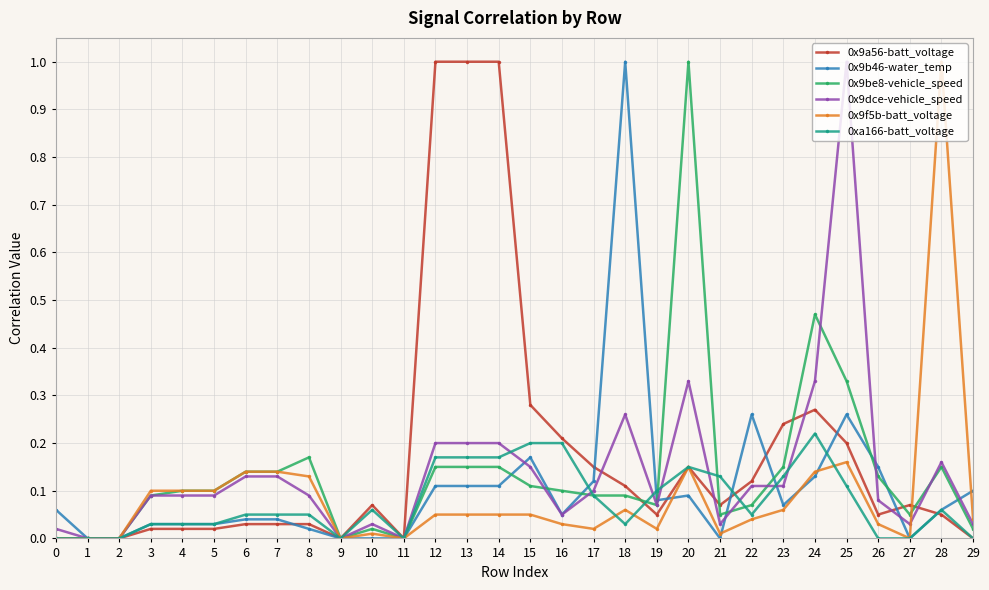

What is the maximum value shown in the chart?

1.0